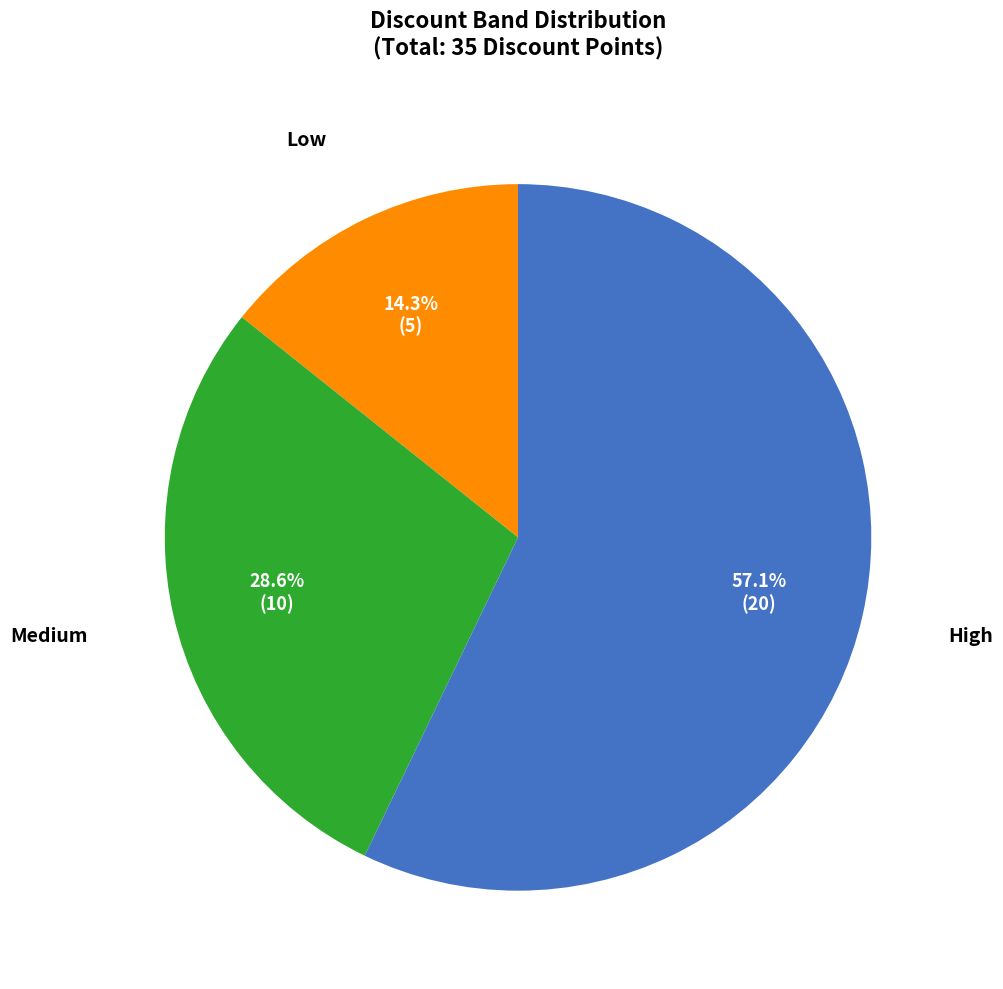

How much of the chart is everything except High?

42.9%